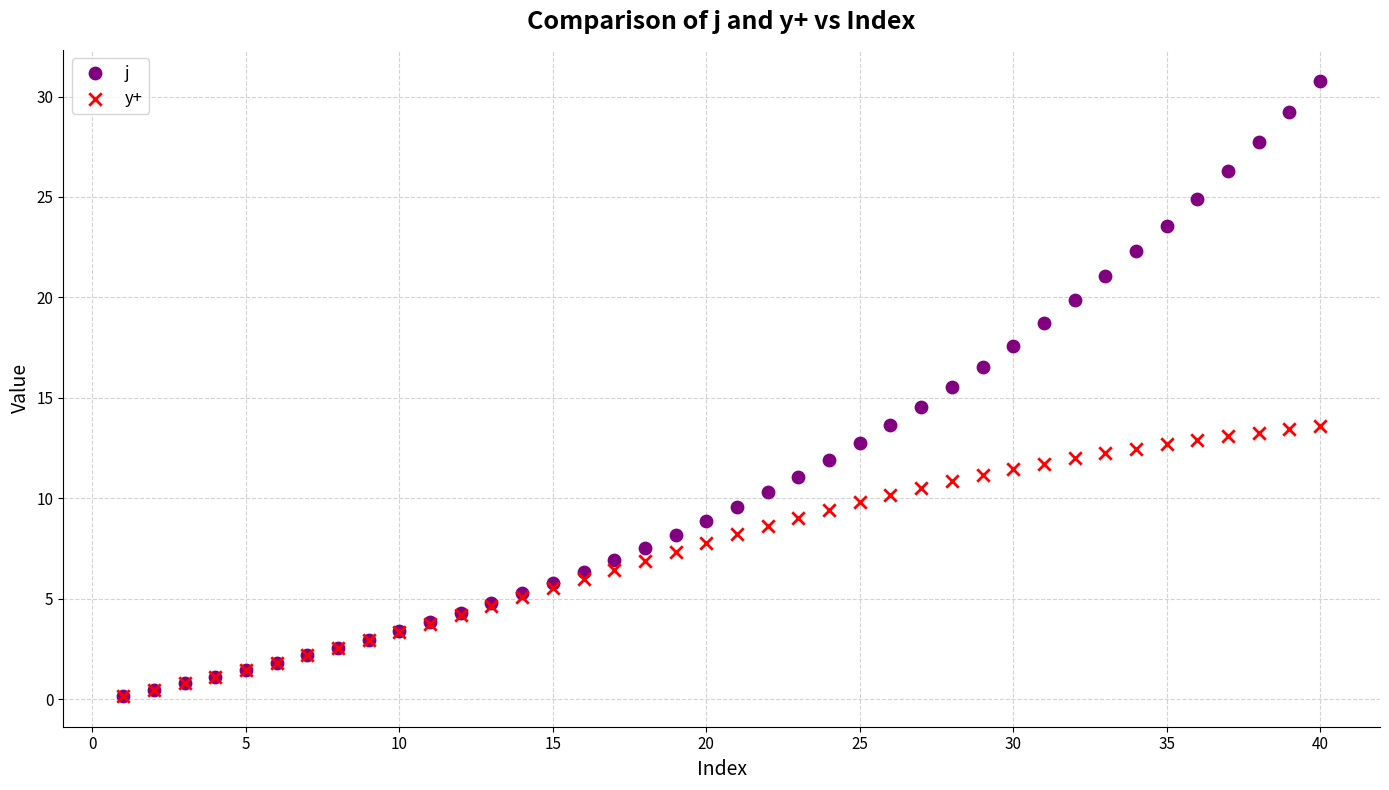

Which series reaches the maximum Y coordinate?

j